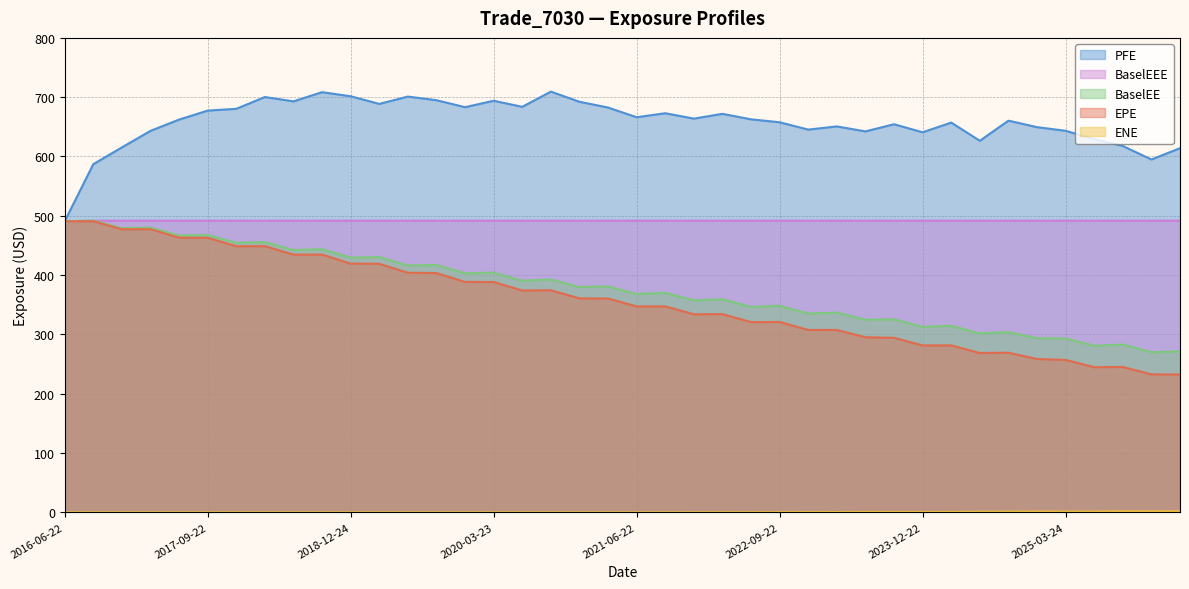

At how many categories does at least one series exceed 148?

40